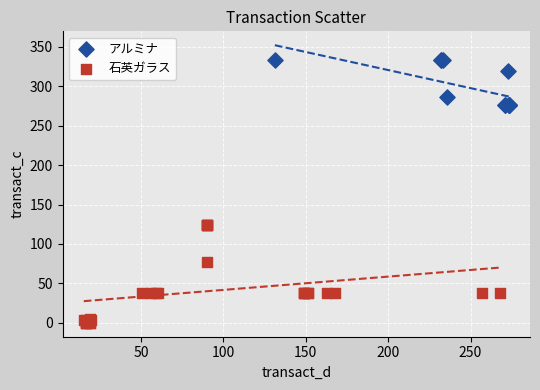

Which series reaches the minimum Y coordinate?

石英ガラス